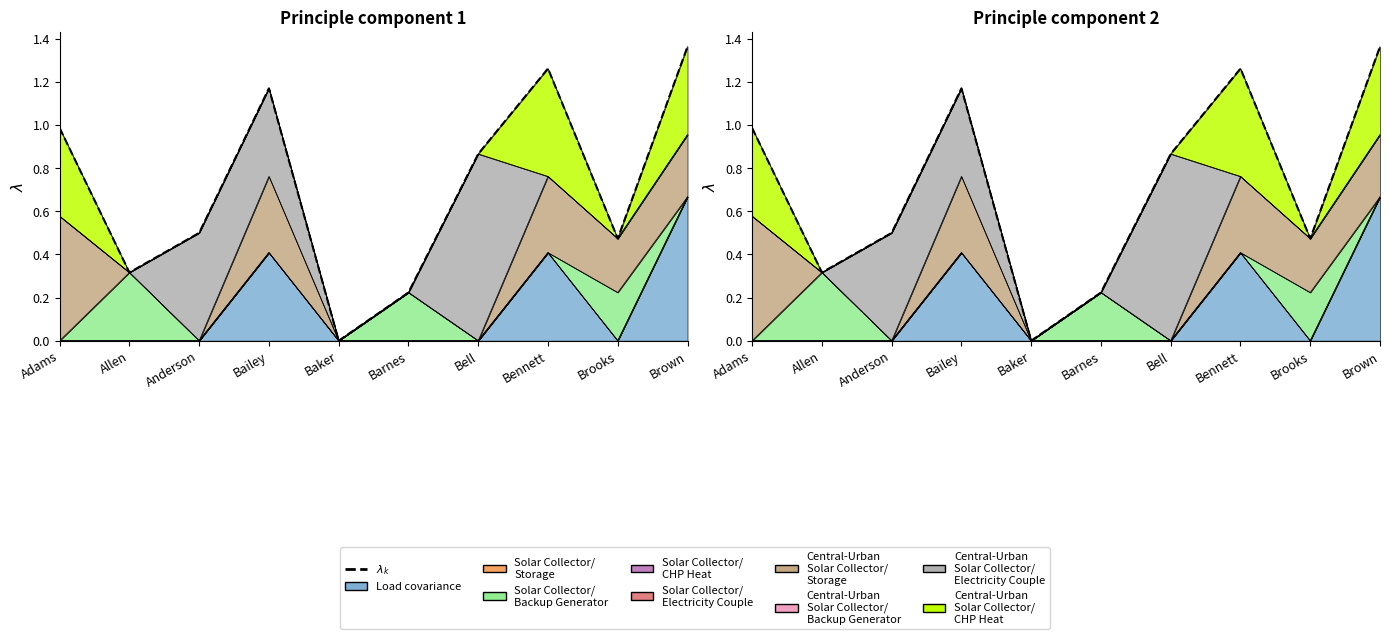

What is the difference between the maximum and minimum values?

1.4